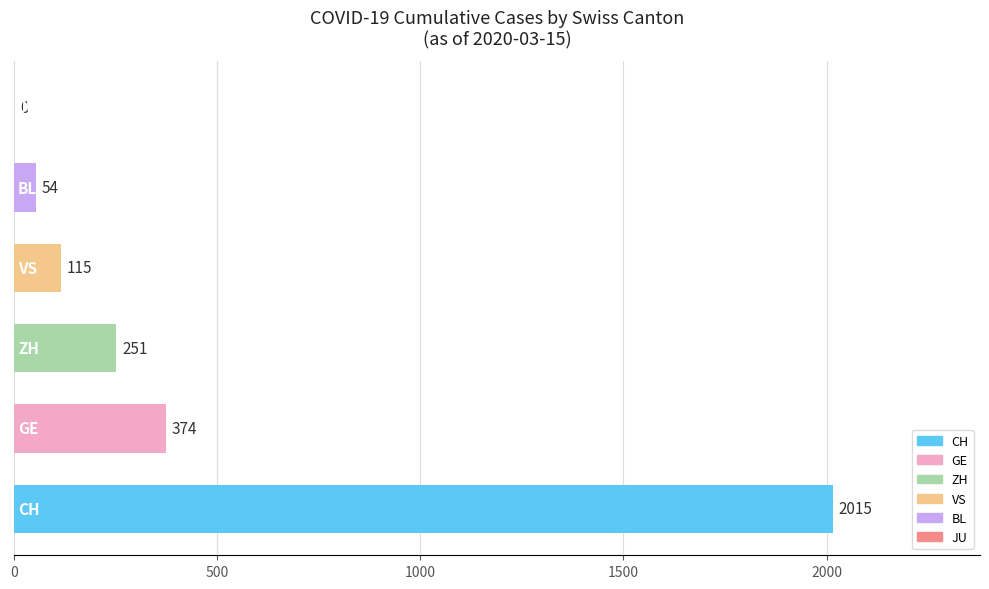

Does the chart contain stacked bars?

No